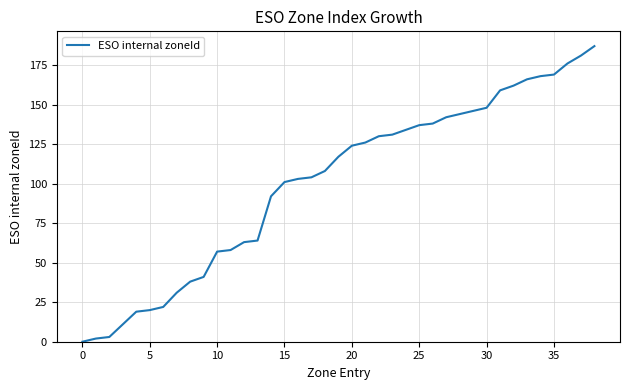

What is the difference between the maximum and minimum values?

187